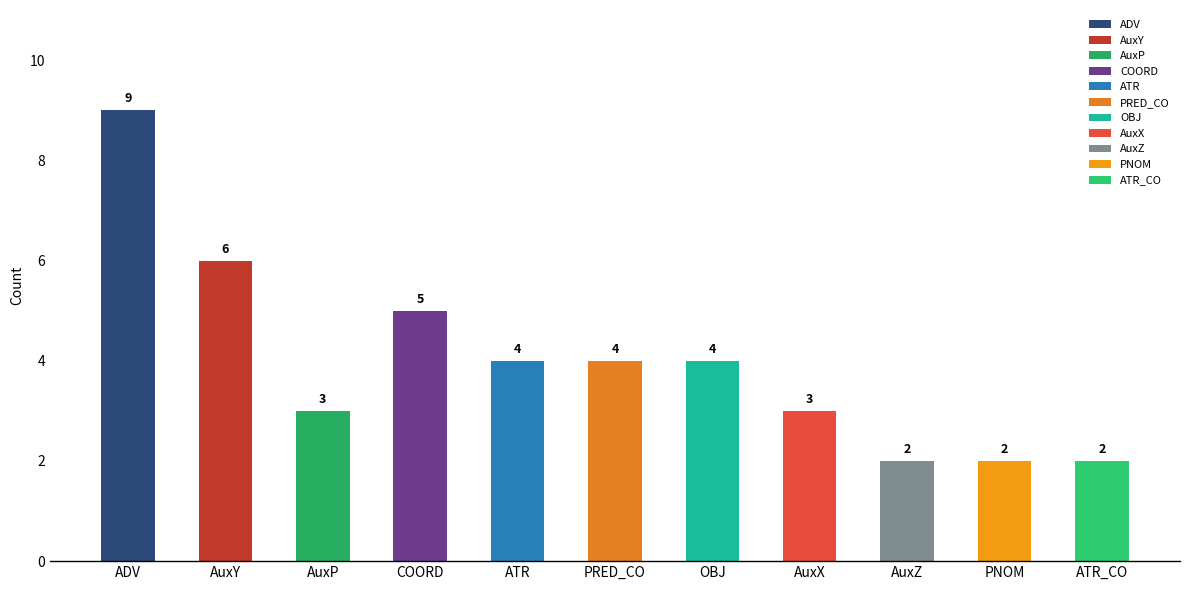

Reading left to right, extract all data points from this chart.

9	6	3	5	4	4	4	3	2	2	2